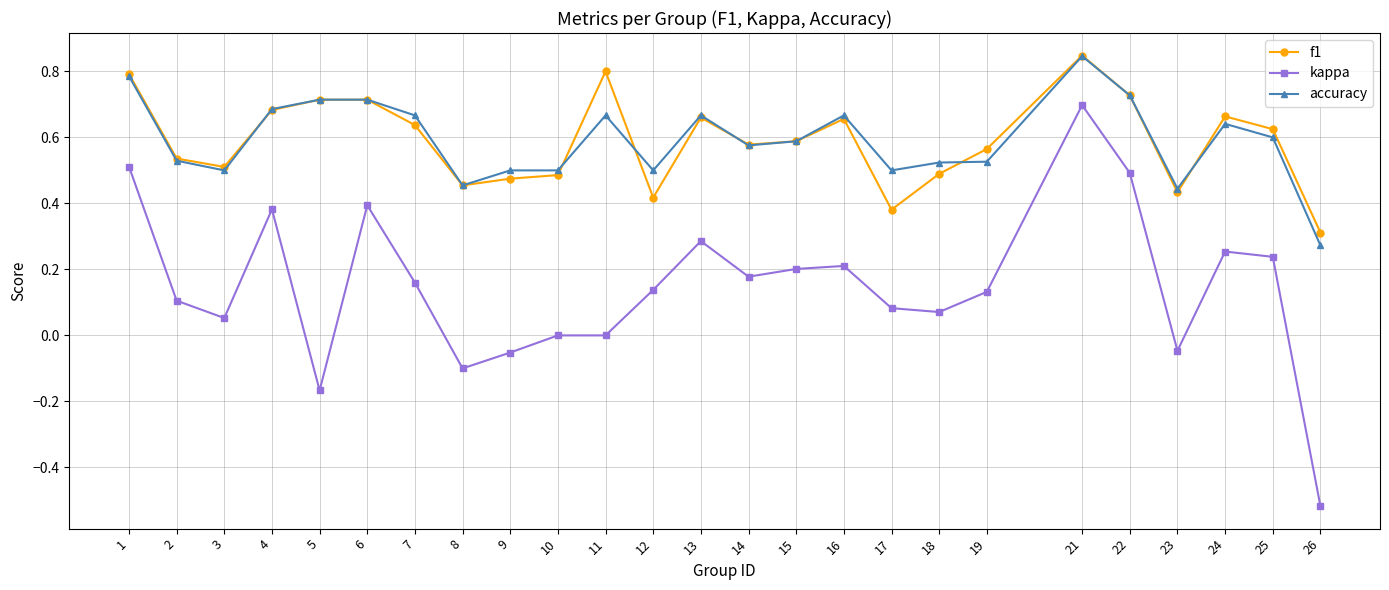

True or false: kappa has more than 2 points higher than both neighbors.

True